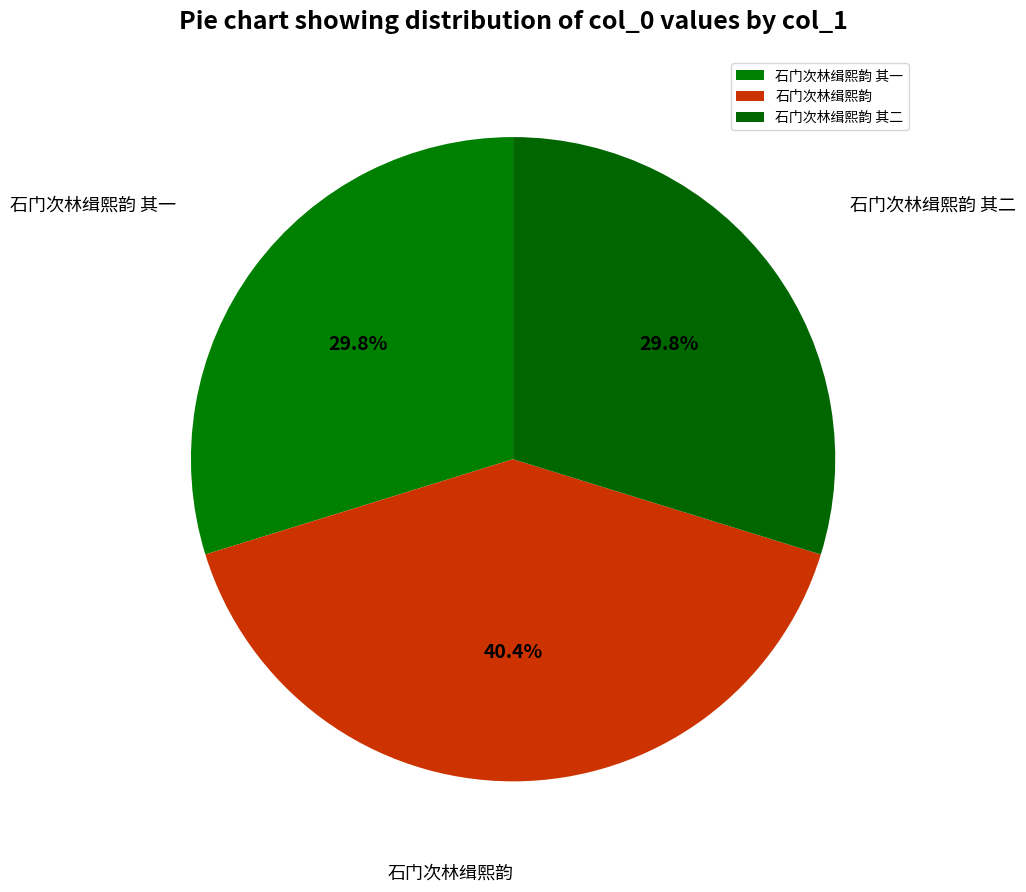

True or false: 石门次林缉熙韵 其二 accounts for 16% of the total.

False